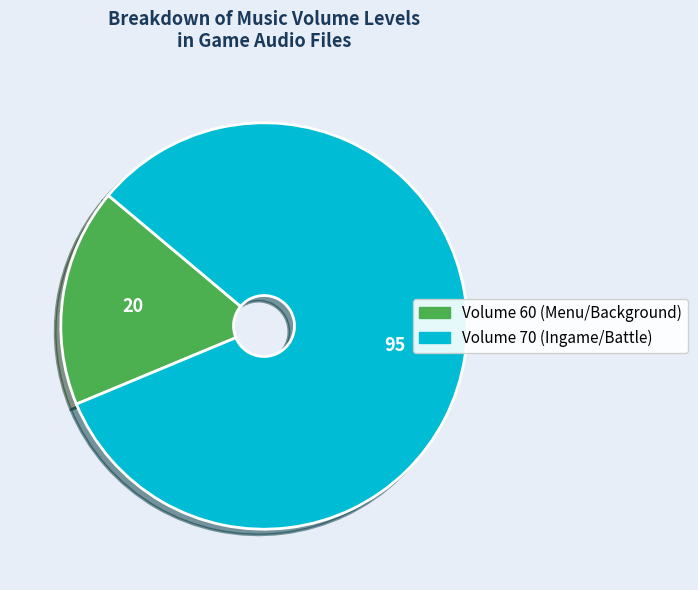

Is the sum of Volume 60 and Volume 70 greater than half?

Yes